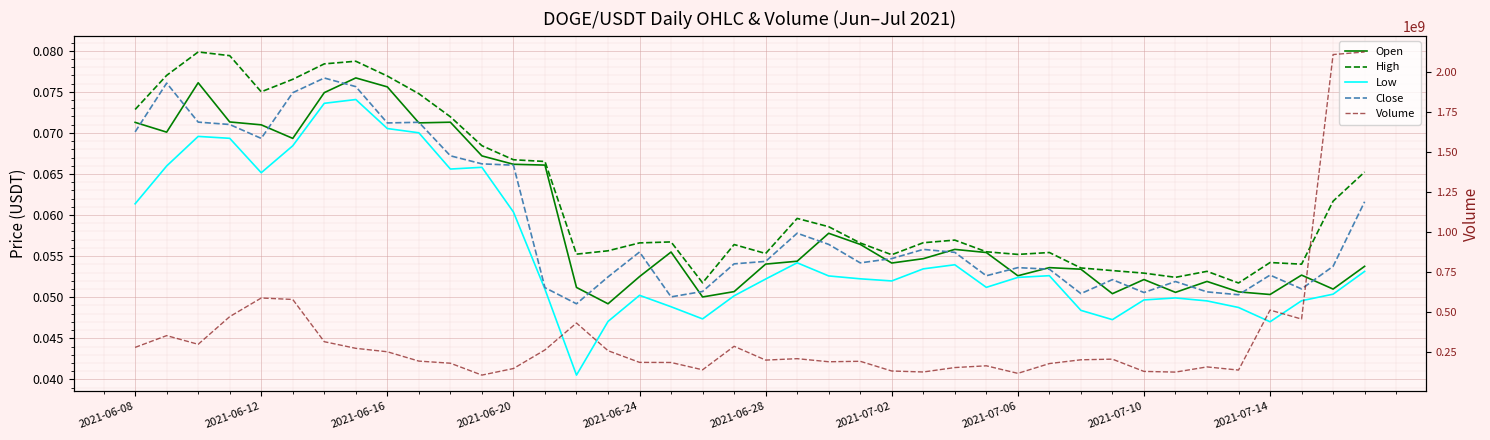

True or false: Low and Close intersect in this chart.

False